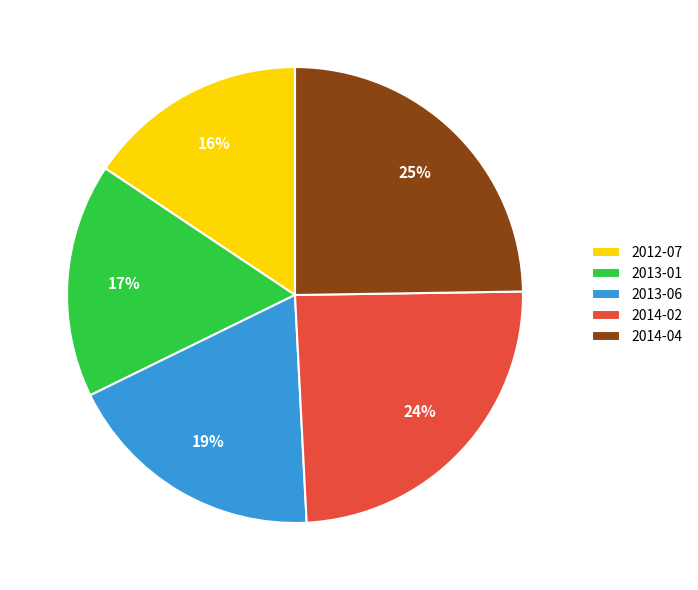

Is it true that 2014-04 is 25% of the pie?

True